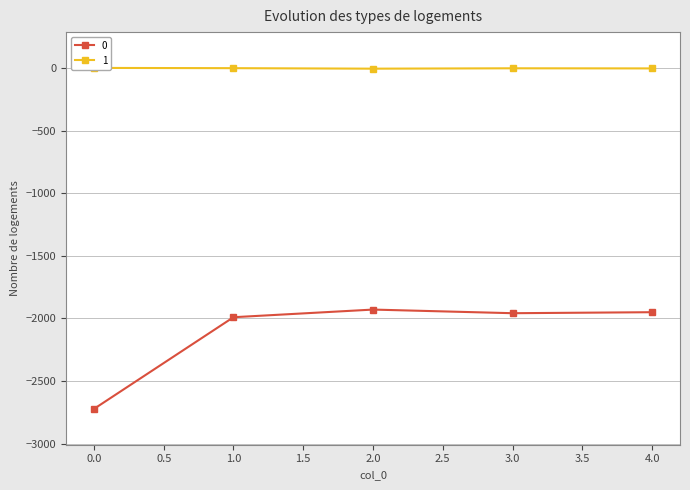

What is the difference between the highest and lowest values at 3?

1955